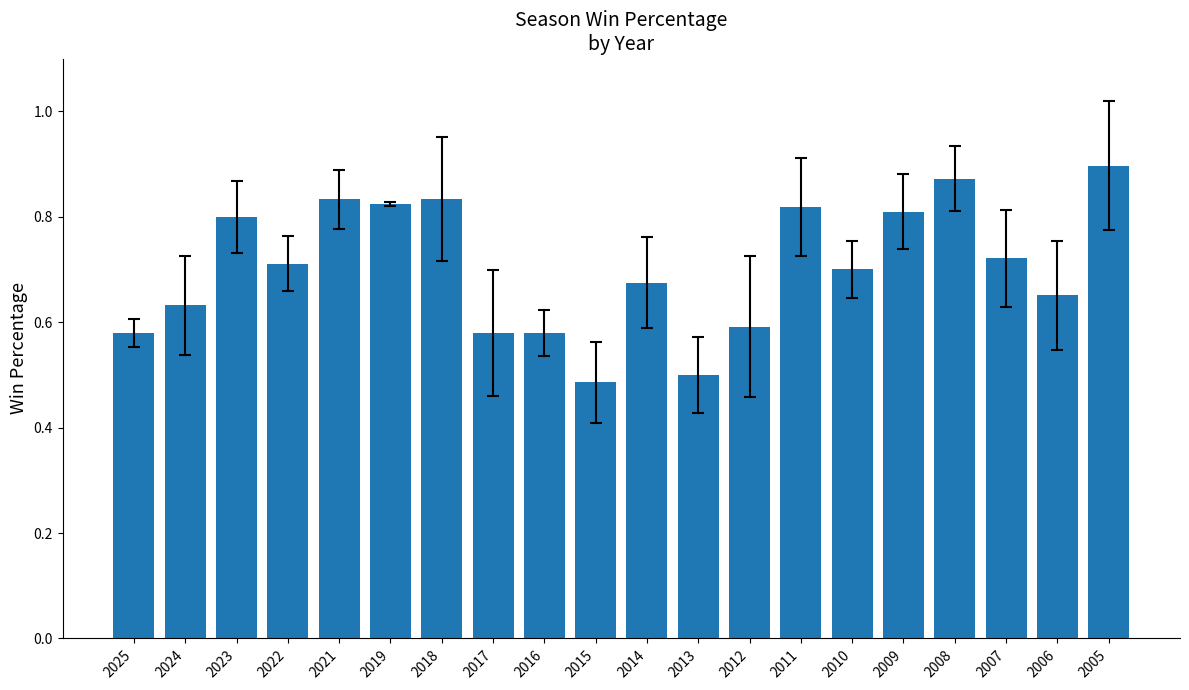

The chart shows a value of 0.4 at 2014. True or false?

False